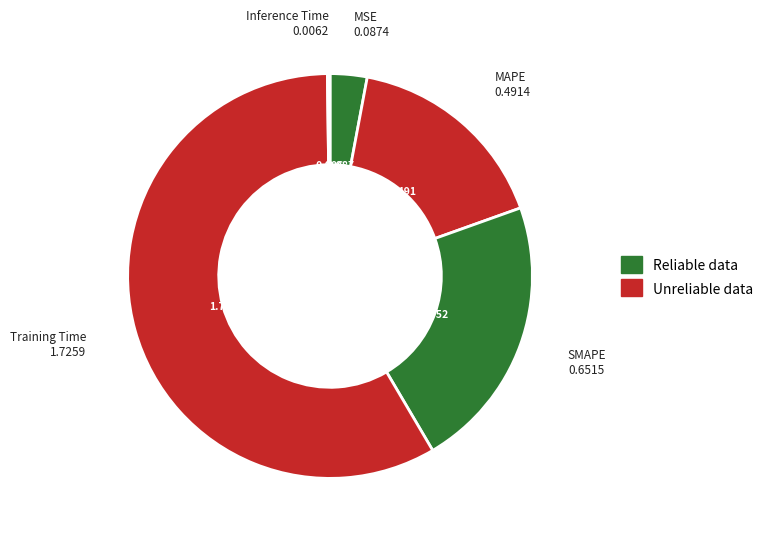

What is the majority slice?

Training Time